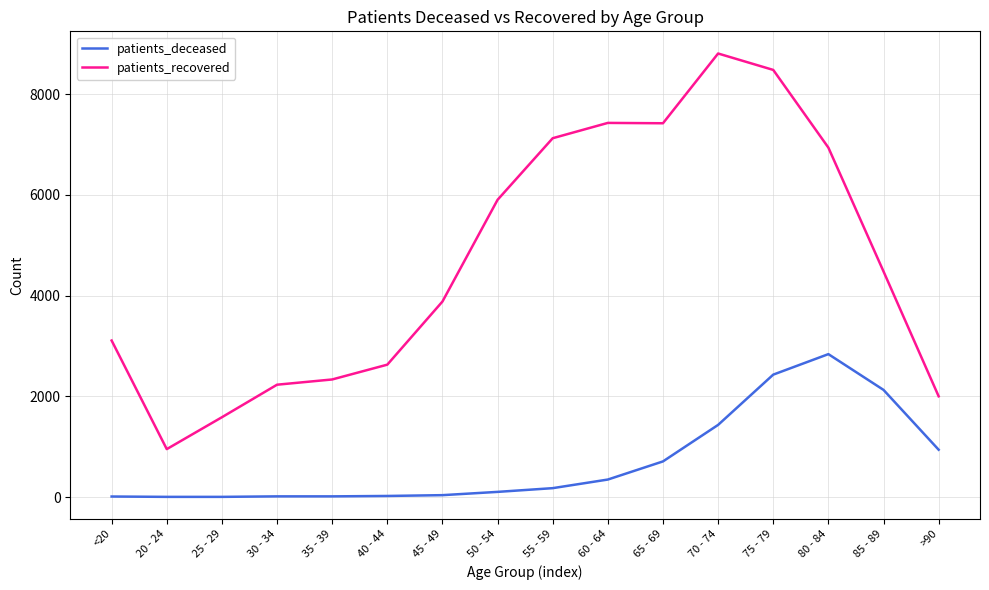

True or false: patients_recovered and patients_deceased cross at least once.

False